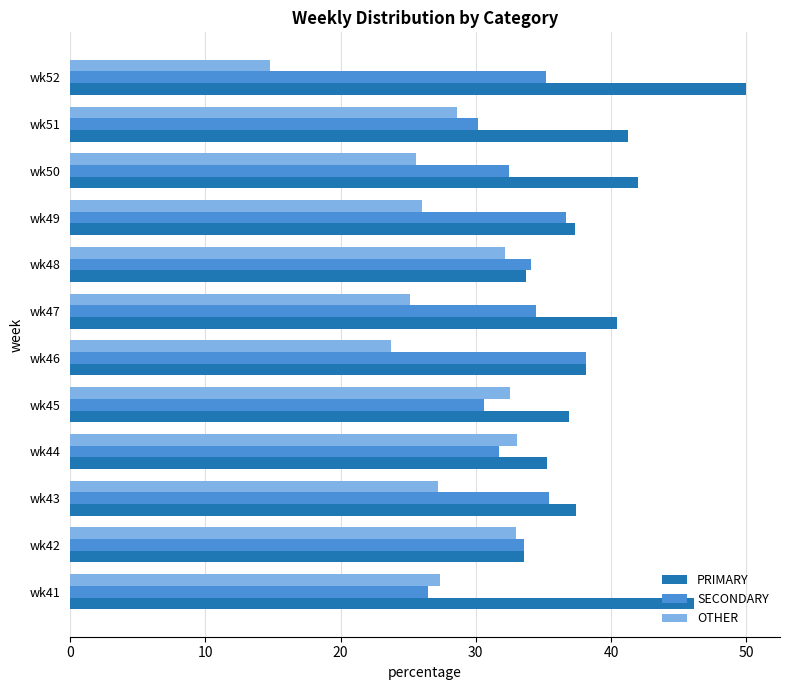

List the series in order of their peak value, highest first.

PRIMARY, SECONDARY, OTHER